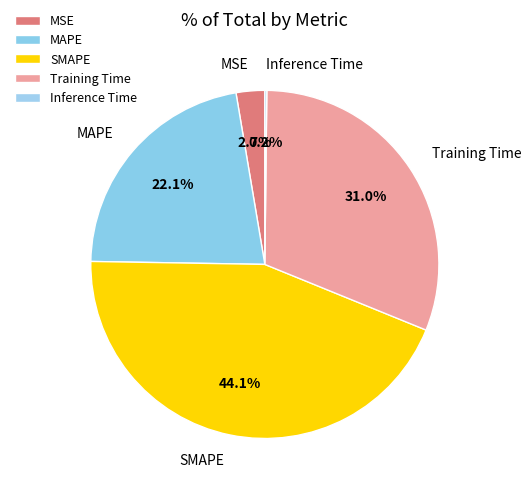

Which category has the biggest portion of the pie?

SMAPE